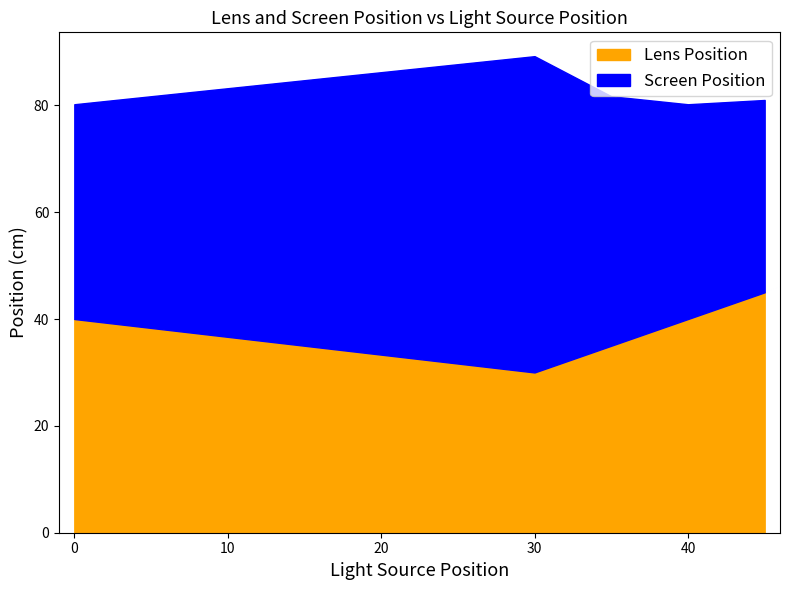

True or false: Screen Position and Lens Position intersect in this chart.

False